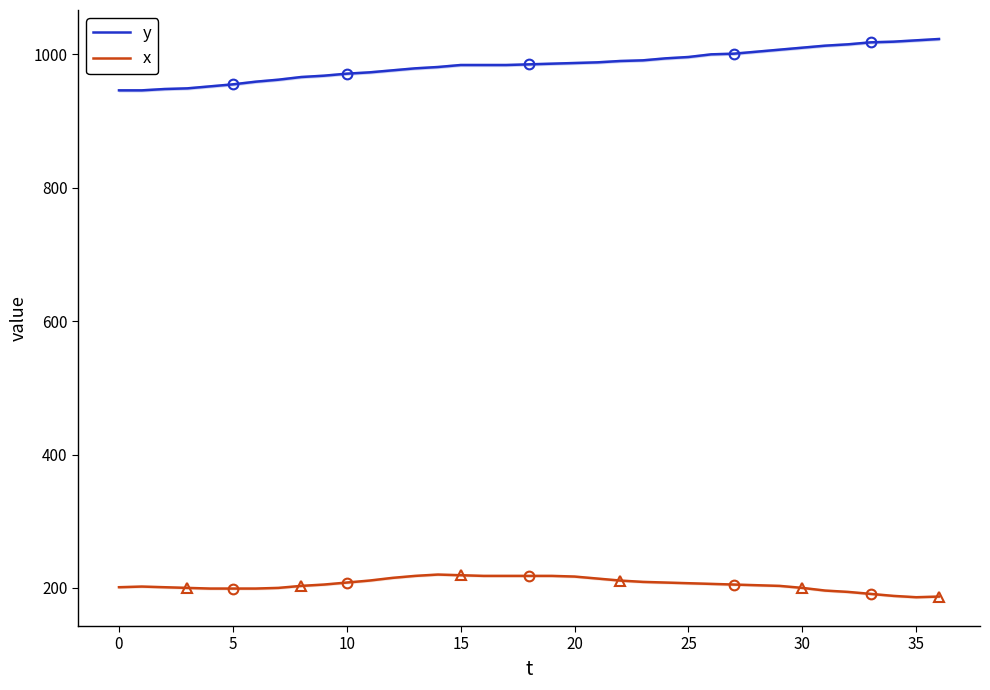

The x series shows 191 at 33. True or false?

True